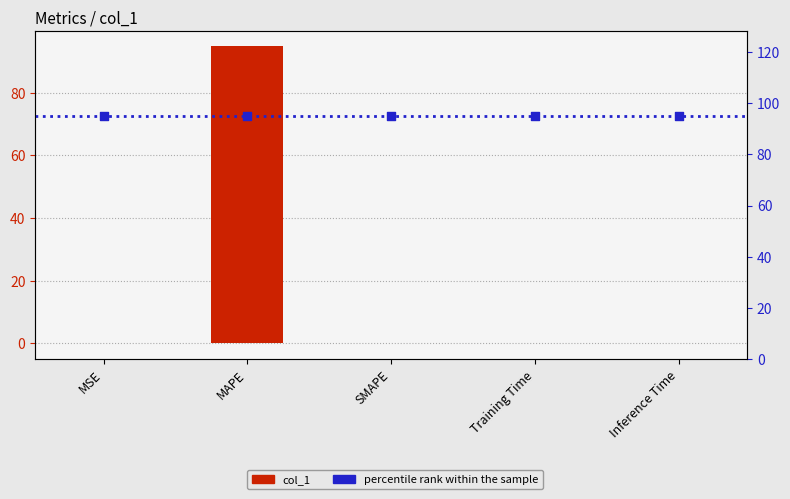

Between Training Time and Inference Time, which is larger?

Inference Time